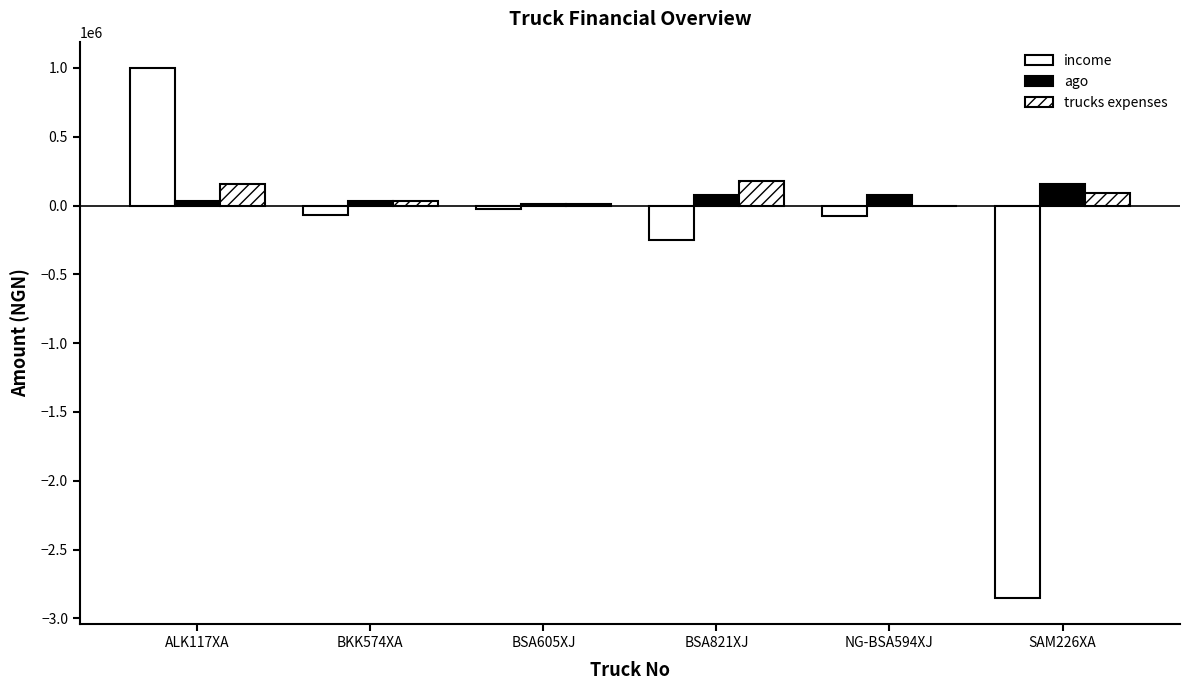

What value does the trucks expenses series have at ALK117XA?

157350.0